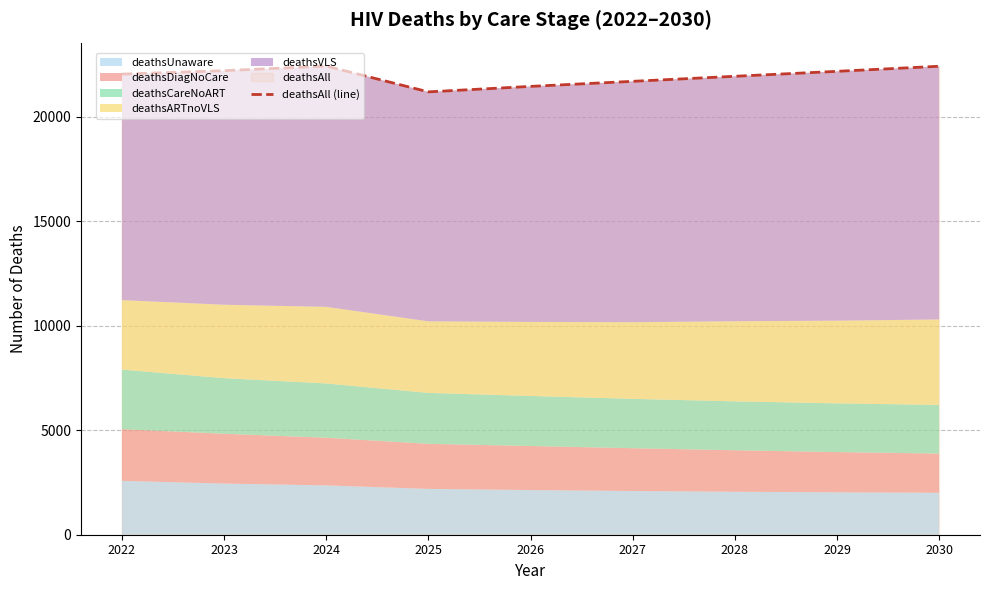

Approximately how many times larger is the value at 2027 compared to 2023?

1.0